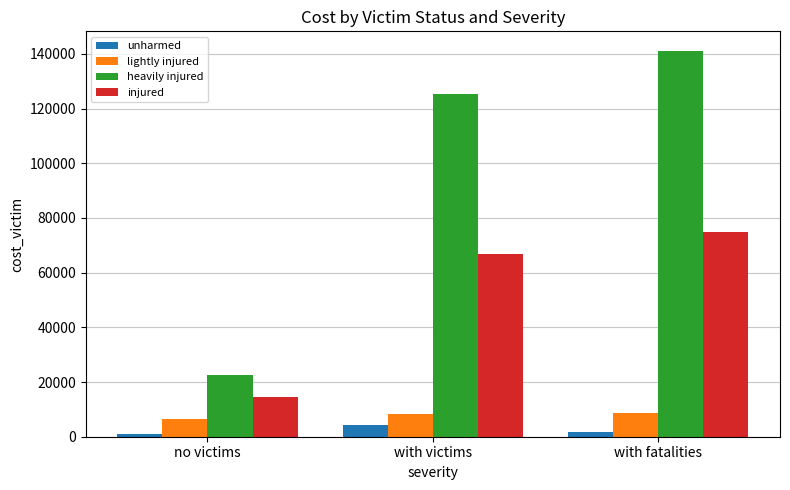

Which category has the lowest value in the injured series?

no victims